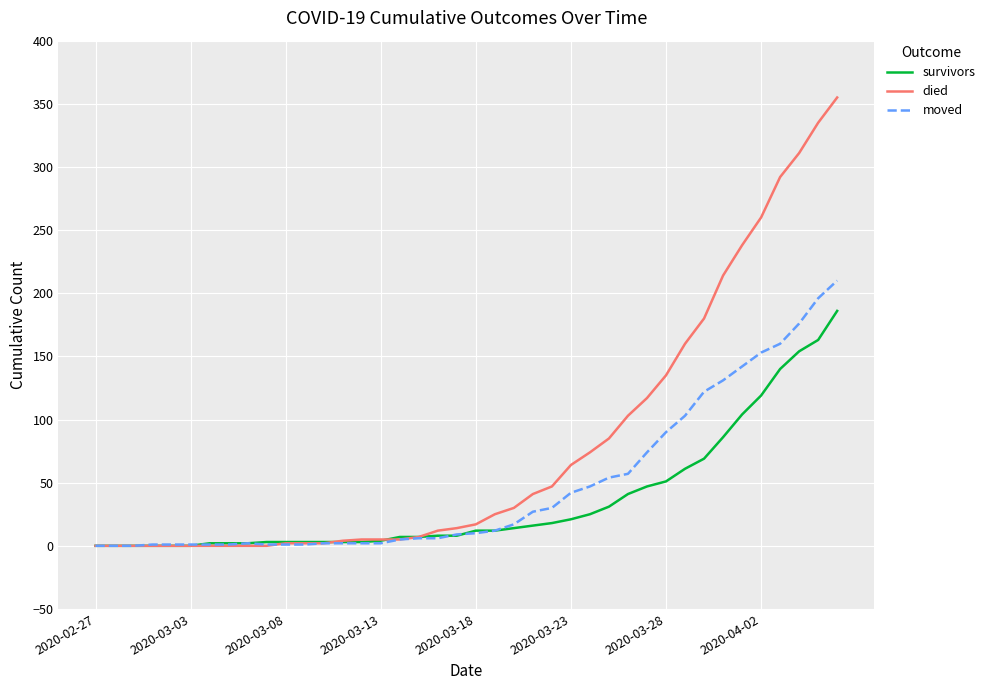

Which series has the largest total across all categories?

died